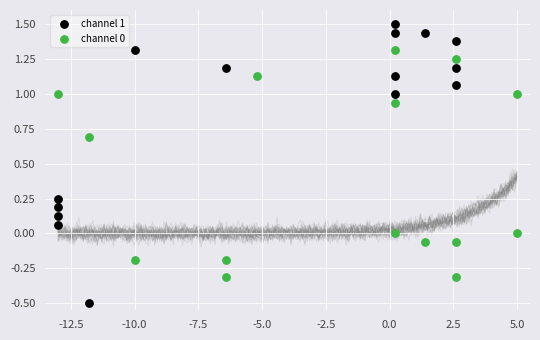

Which series contains the lowest Y value?

channel 1